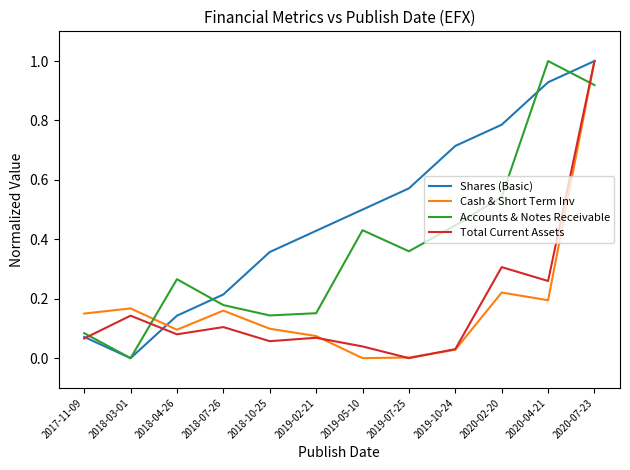

What is the maximum value for Accounts & Notes Receivable?

1.0